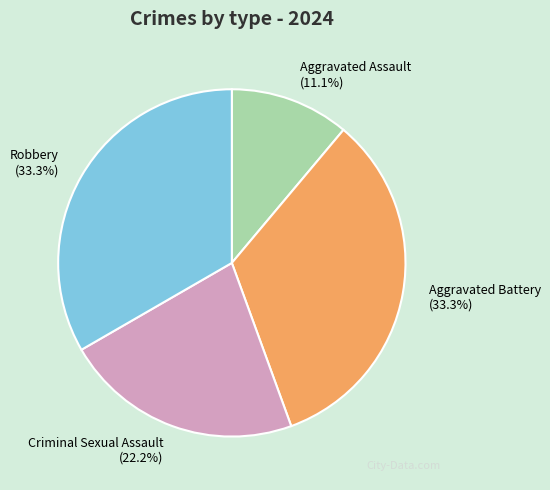

The Aggravated Assault slice represents 25% of the pie. True or false?

False